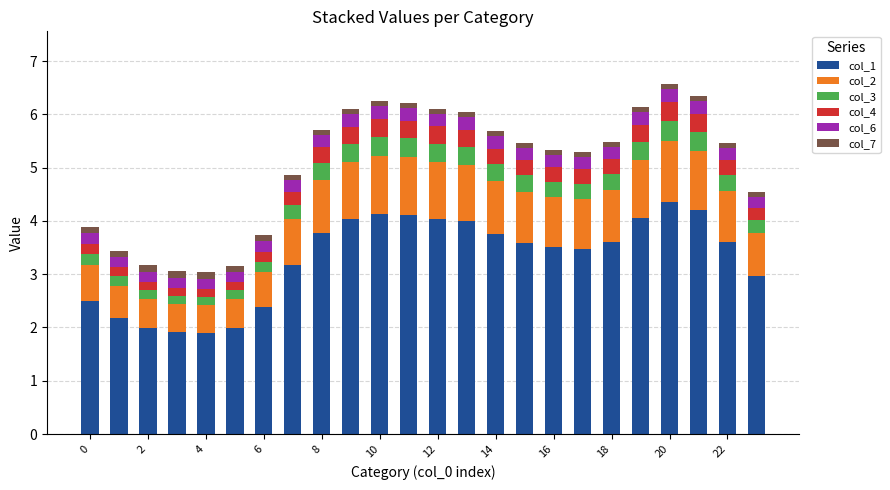

What is the difference between the maximum and second lowest values in the col_1 series?

2.4